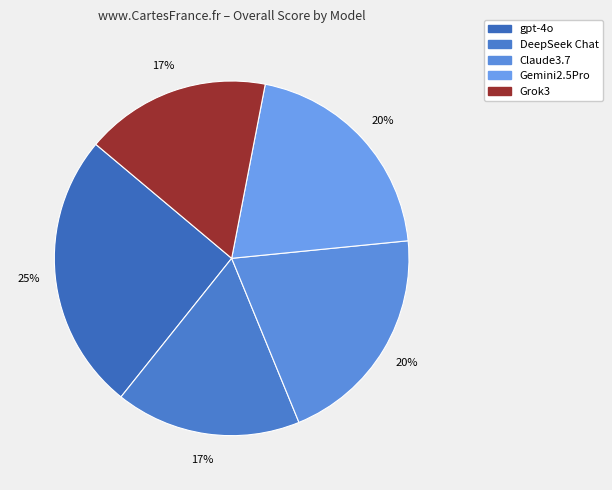

To the nearest percent, what is the average slice percentage?

20%